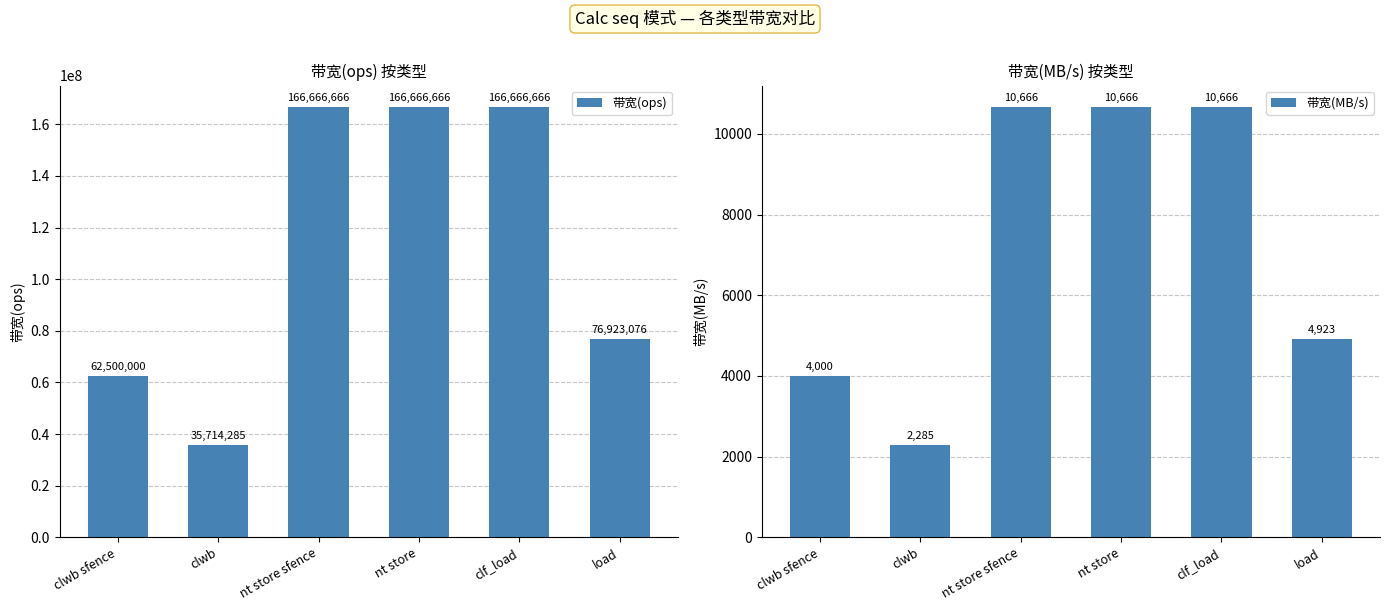

Is it true that 带宽(ops) equals 225806567 at nt store sfence?

False